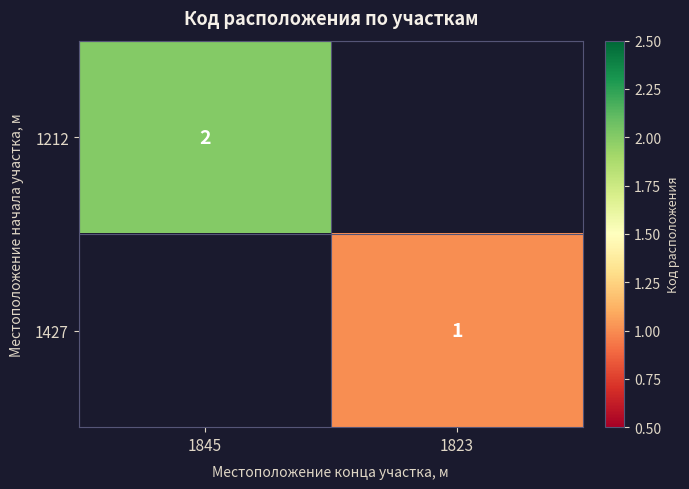

The 1427 series shows 1 at 1823. True or false?

True